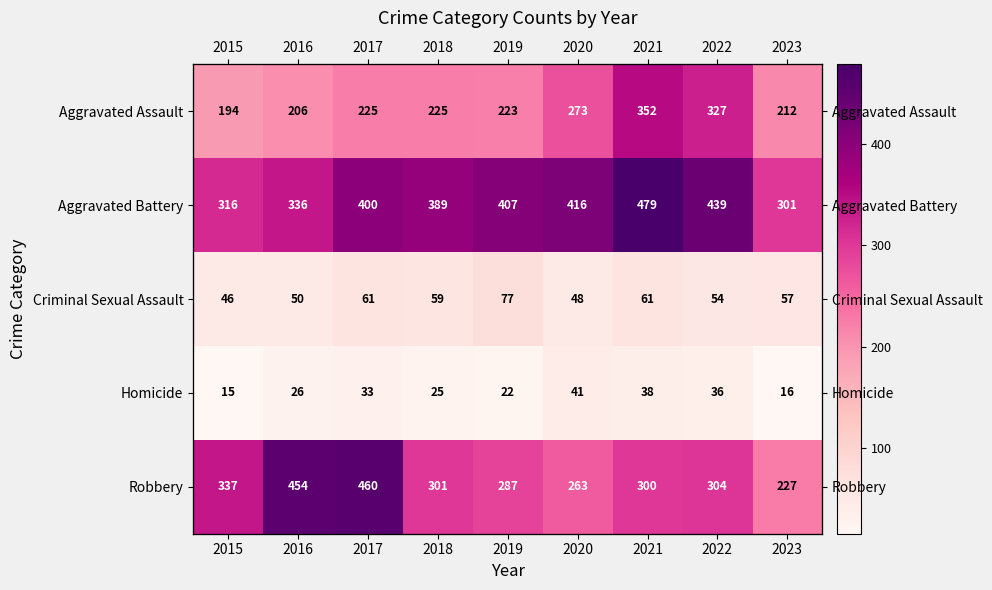

What is the sum of all Aggravated Battery values?

3483